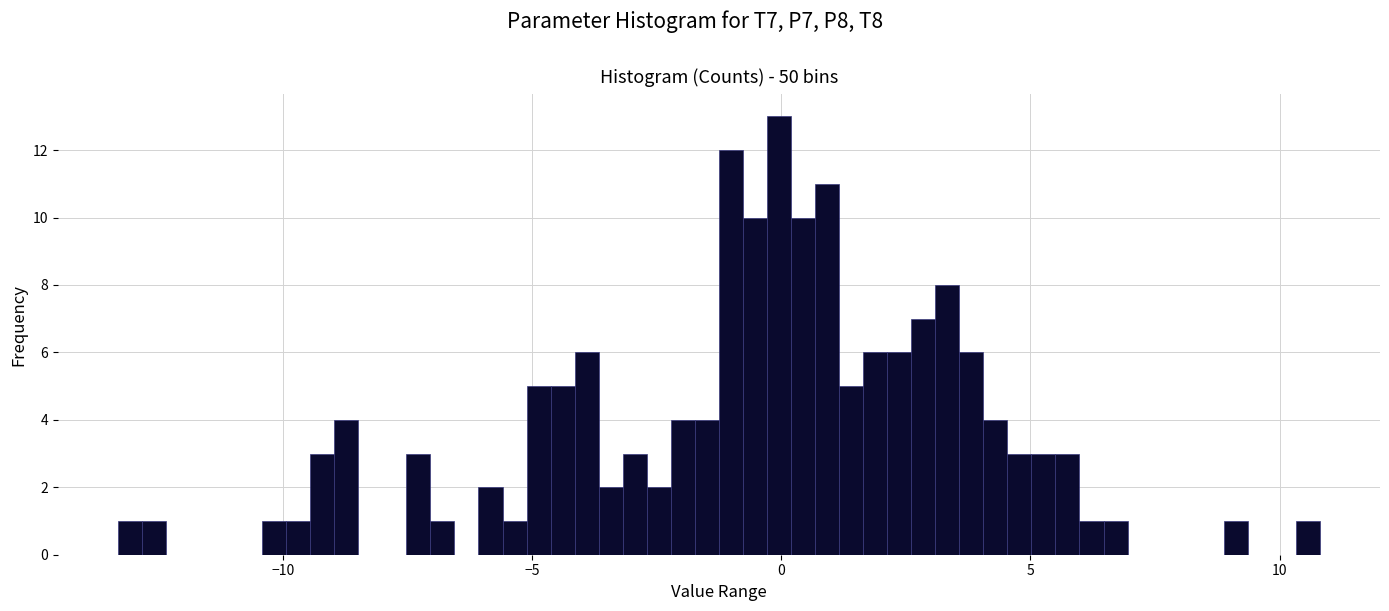

Read against the x-axis, roughly where is the centre of the tallest bar?

0.0